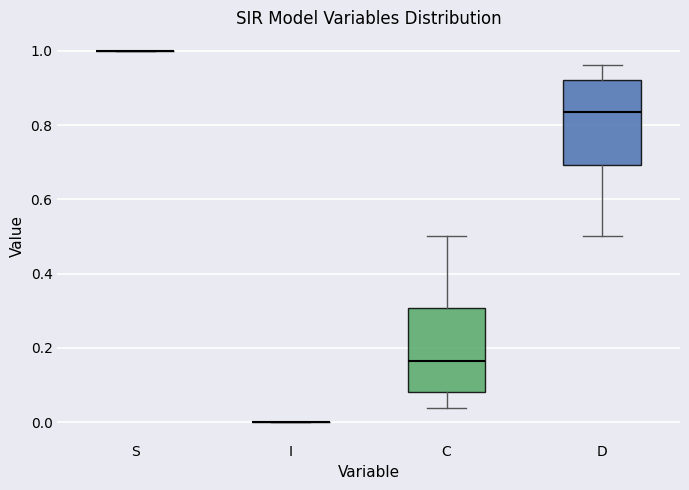

Reading left to right, read every box against the y-axis: the position of its median line, the range the box covers, and the ends of its whiskers. The values are not printed on the chart, so give them approximately, as read against the axis.

S: box collapsed to a line at 1.00, whiskers 1.00 to 1.00
I: box collapsed to a line at 0.00, whiskers 0.00 to 0.00
C: median 0.16, box 0.08 to 0.30, whiskers 0.04 to 0.50
D: median 0.84, box 0.70 to 0.92, whiskers 0.50 to 0.96